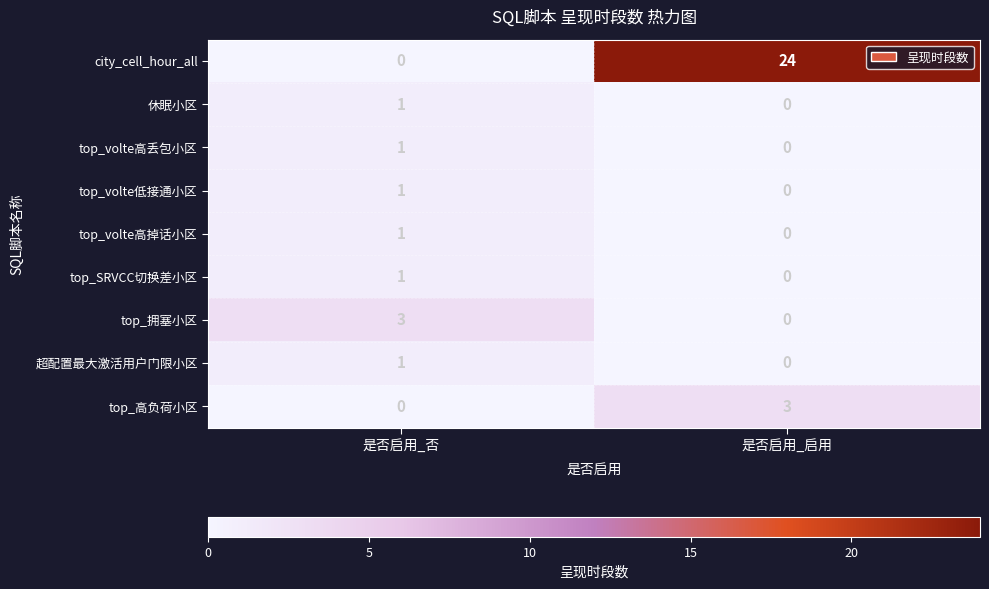

The value of top_volte低接通小区 at 是否启用_启用 is 0. True or false?

True